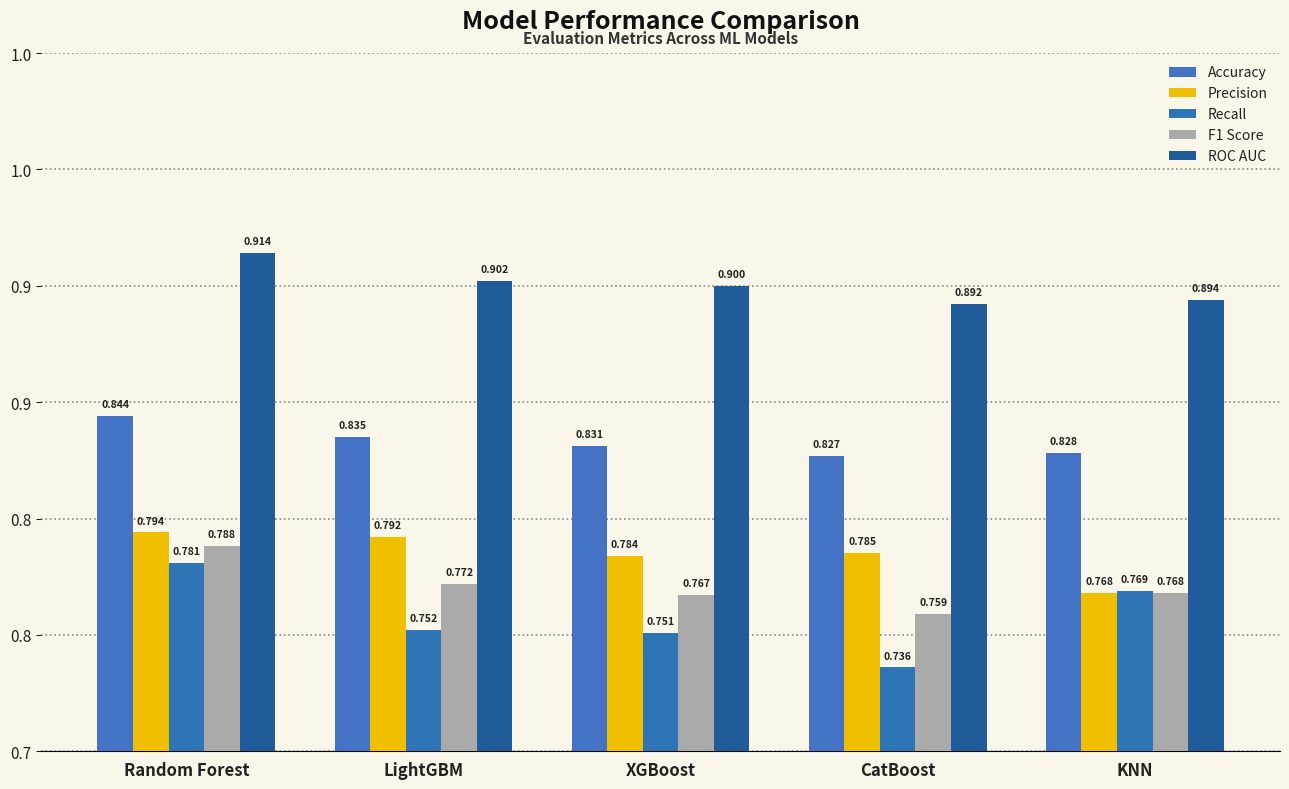

What is the label of the 2nd bar from the left?

LightGBM